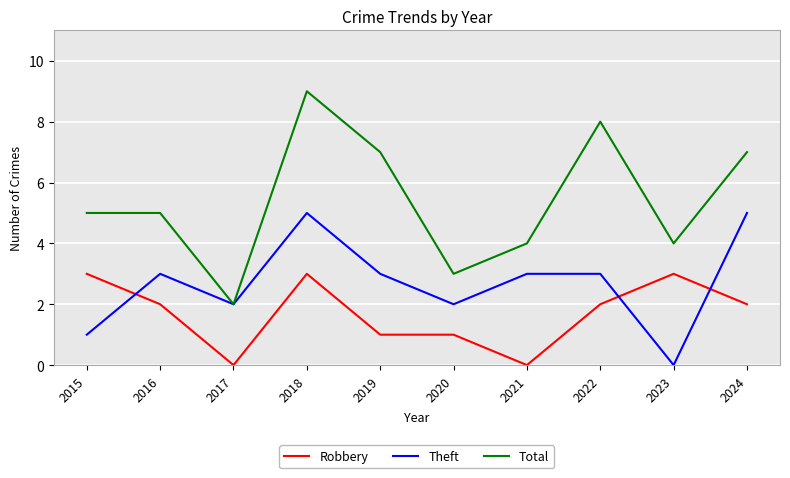

Is this an area chart (filled region under the line)?

No